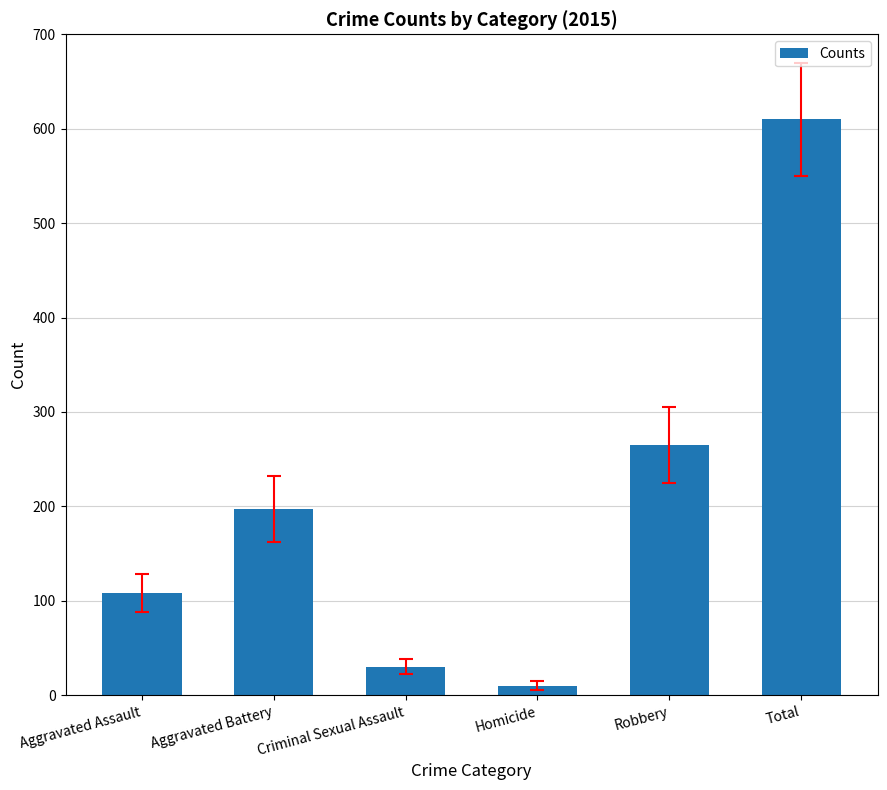

At which label is the value closest to 310?

Robbery